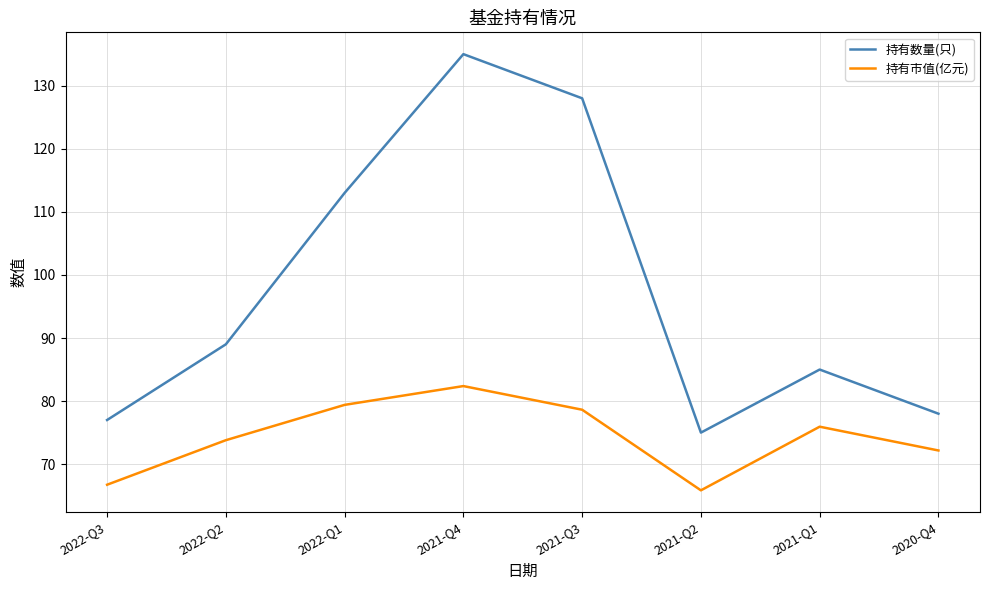

What is the difference between the maximum and second lowest values in the 持有数量(只) series?

58.0